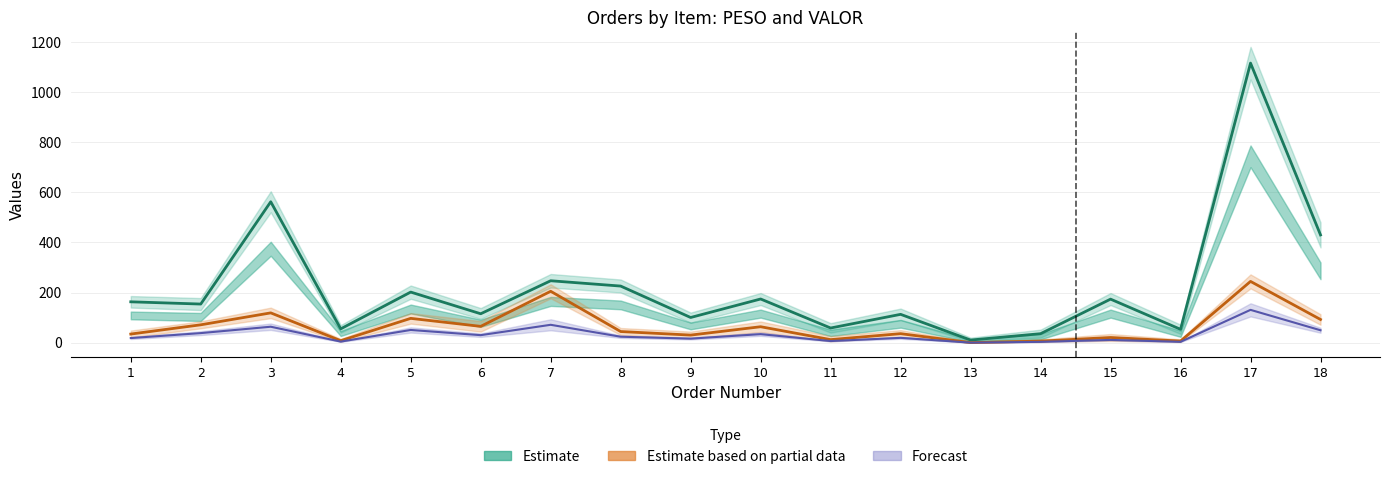

Reading left to right, what are all the values shown in this chart?

Estimate (VALOR/10): 163.1	154.1	562.1	55.2	201.9	115.4	247.0	225.9	100.5	174.3	58.5	113.1	10.5	35.9	173.7	53.3	1115.3	429.8
Estimate based on partial data (PESO×0.7): 34.4	71.4	118.9	8.1	97.1	65.1	205.1	44.5	30.3	63.6	12.3	36.0	0.4	6.3	20.7	6.5	244.4	92.6
Forecast: 18.4	38.2	63.7	4.3	50.8	30.1	71.4	23.8	16.2	34.1	6.6	19.3	0.2	3.3	11.1	3.5	130.9	49.6